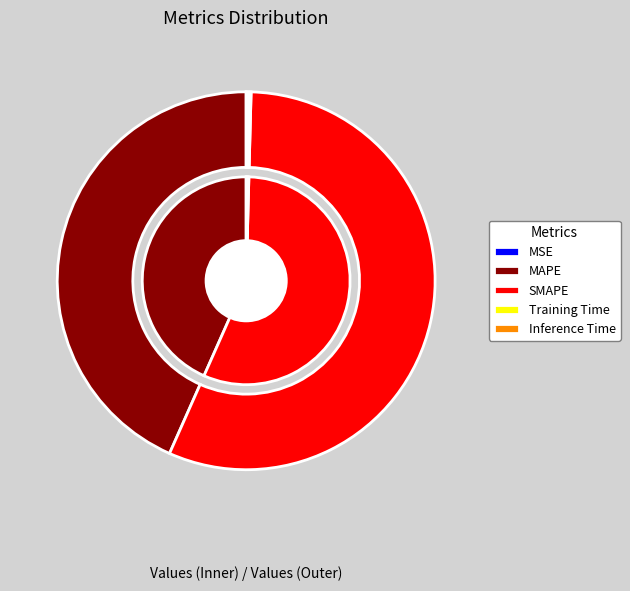

How many segments does this pie chart have?

5